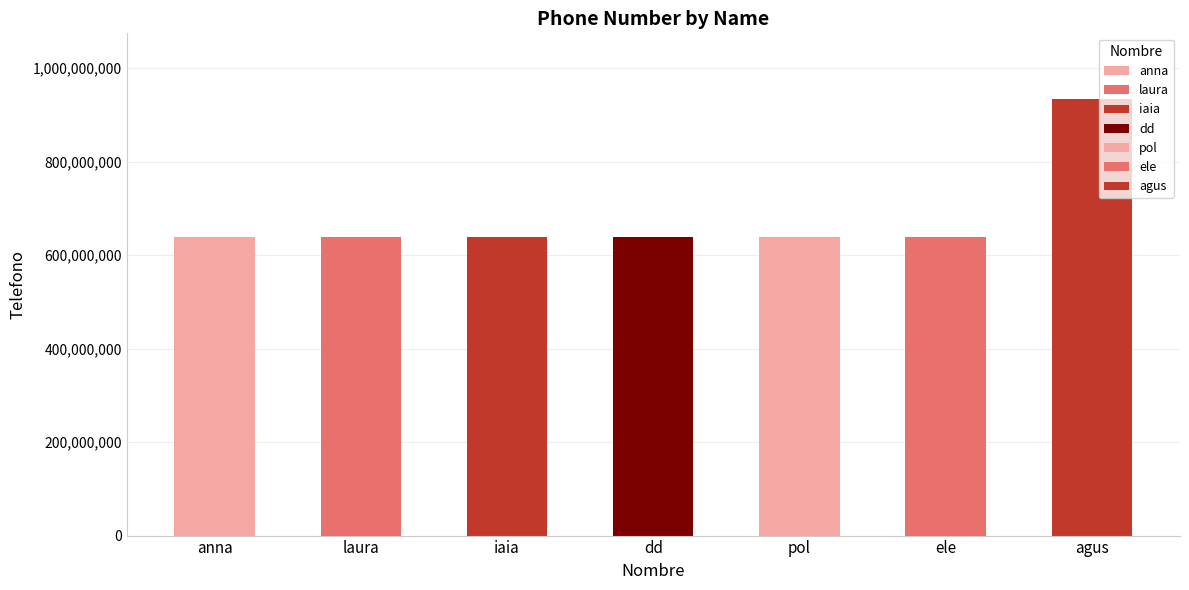

Reading right to left, extract all data points from this chart.

934568584	638555683	638555682	638555681	638555680	638555679	638555678